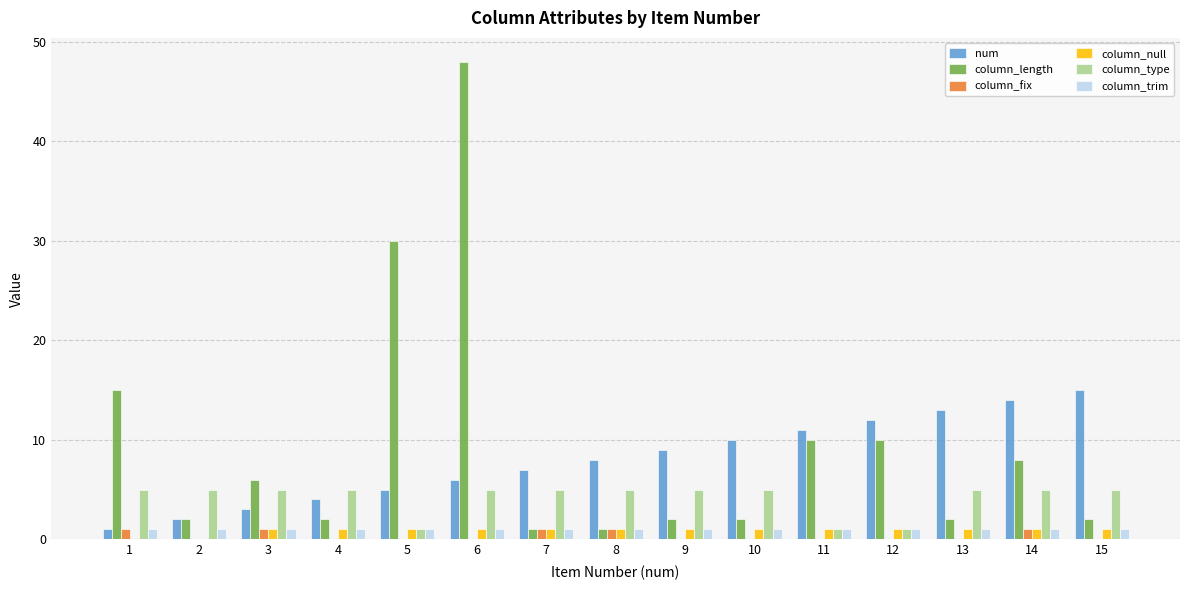

What is the sum of the column_fix values at 8 and 14?

2